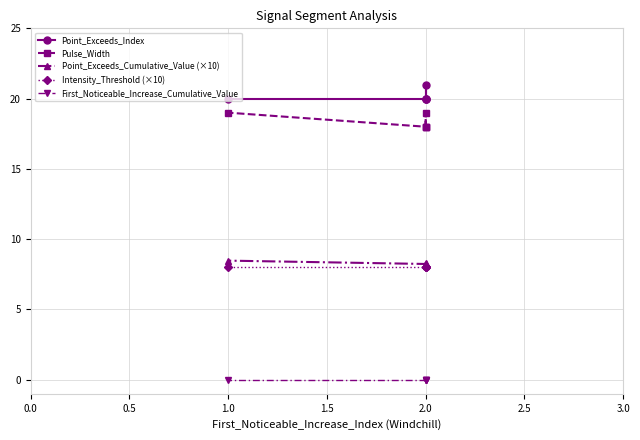

How many categories are shown in the chart?

5